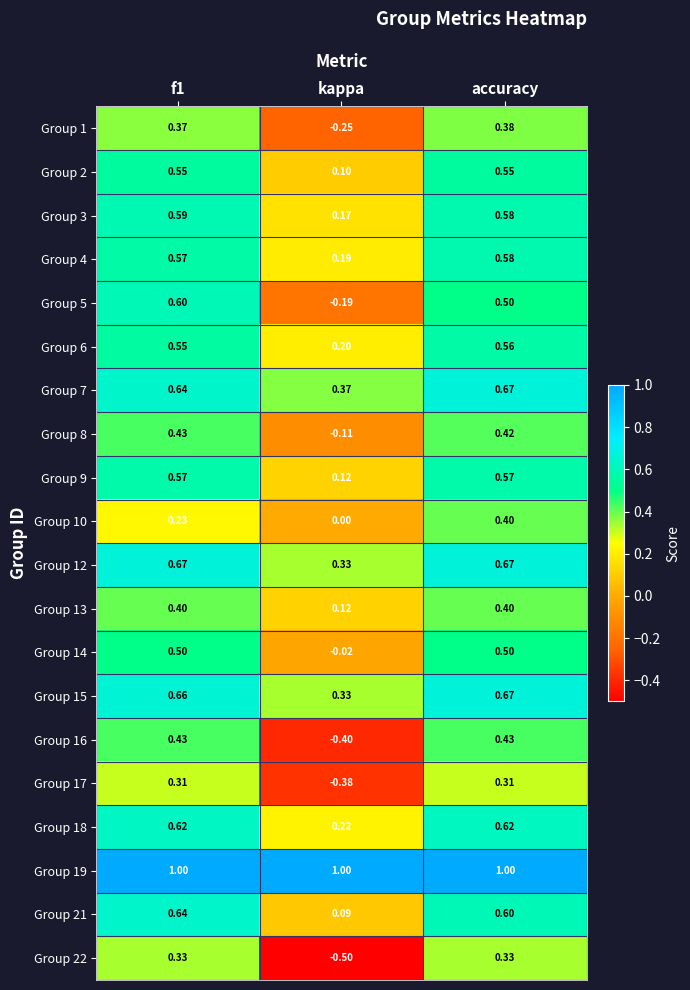

At which label does Group 15 reach its peak?

accuracy